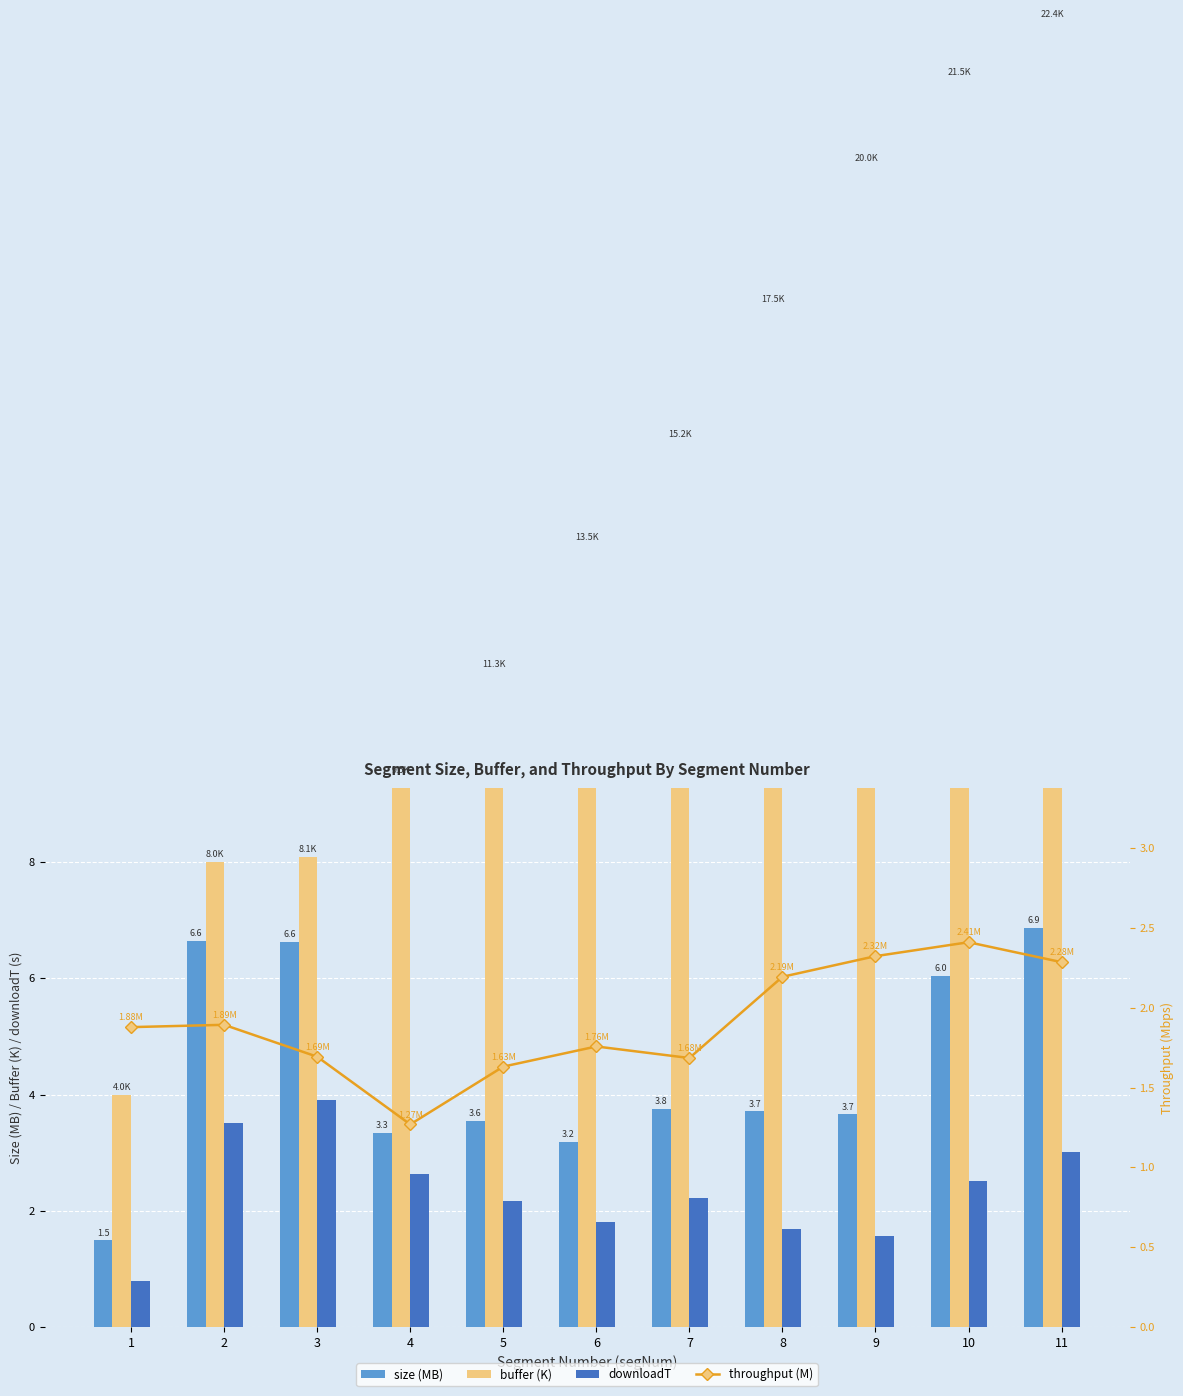

Count the number of data series in this chart.

4